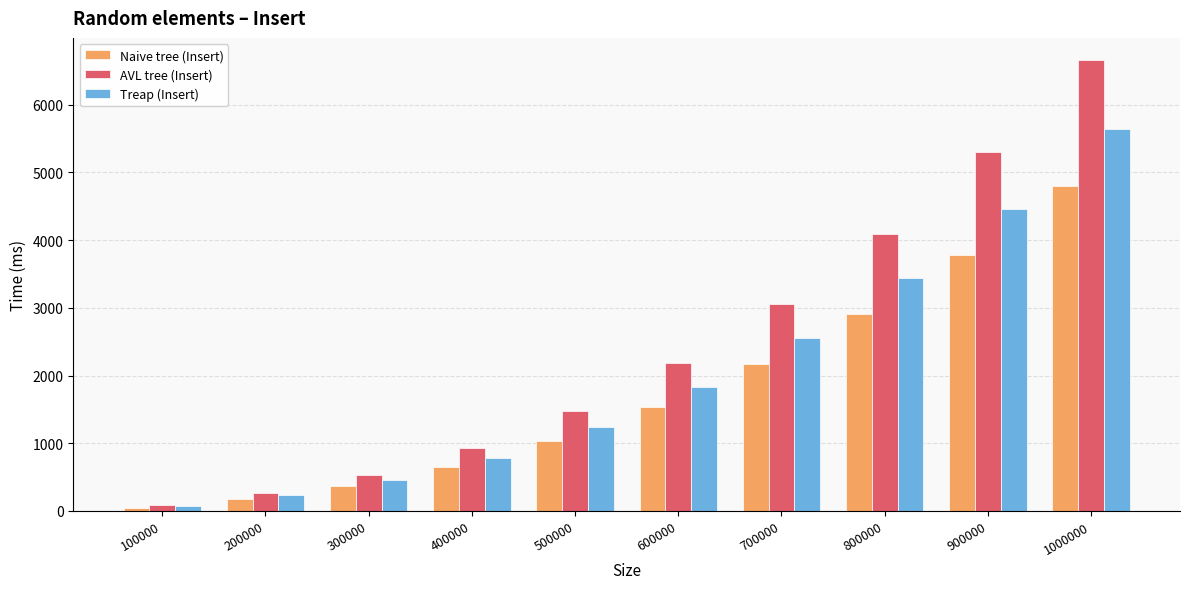

The Naive tree (Insert) series shows 7754.1 at 1000000. True or false?

False